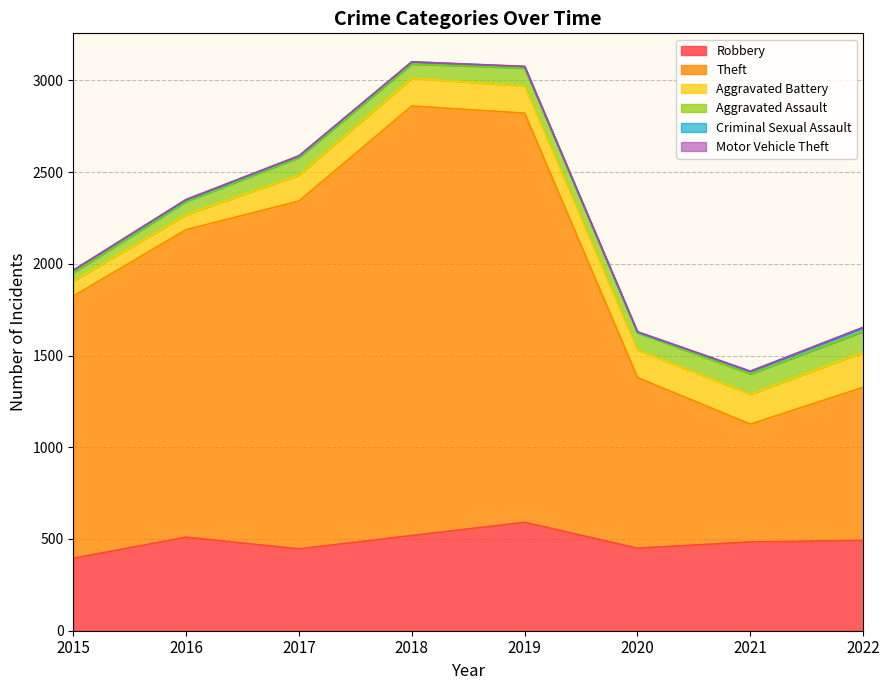

At which label is Criminal Sexual Assault closest to 12?

2015